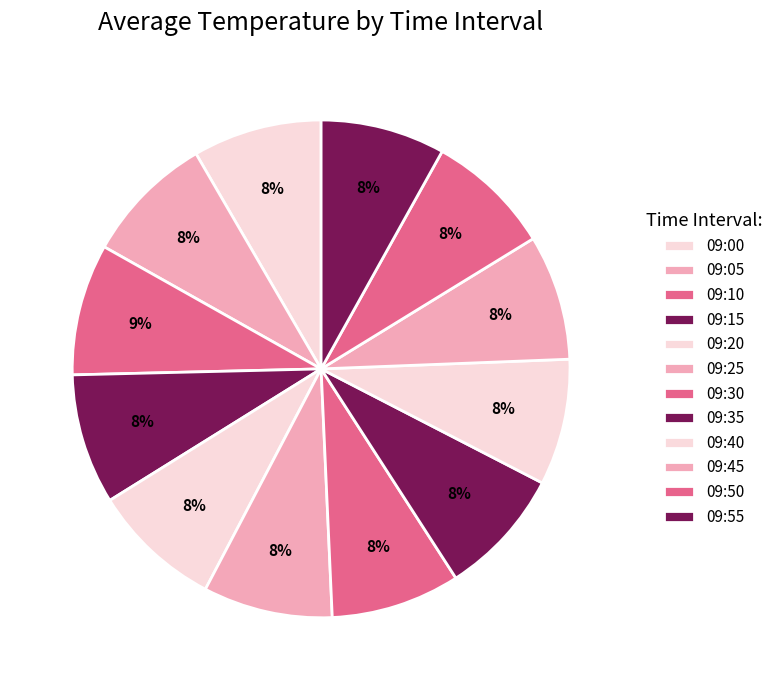

How many segments does this pie chart have?

12